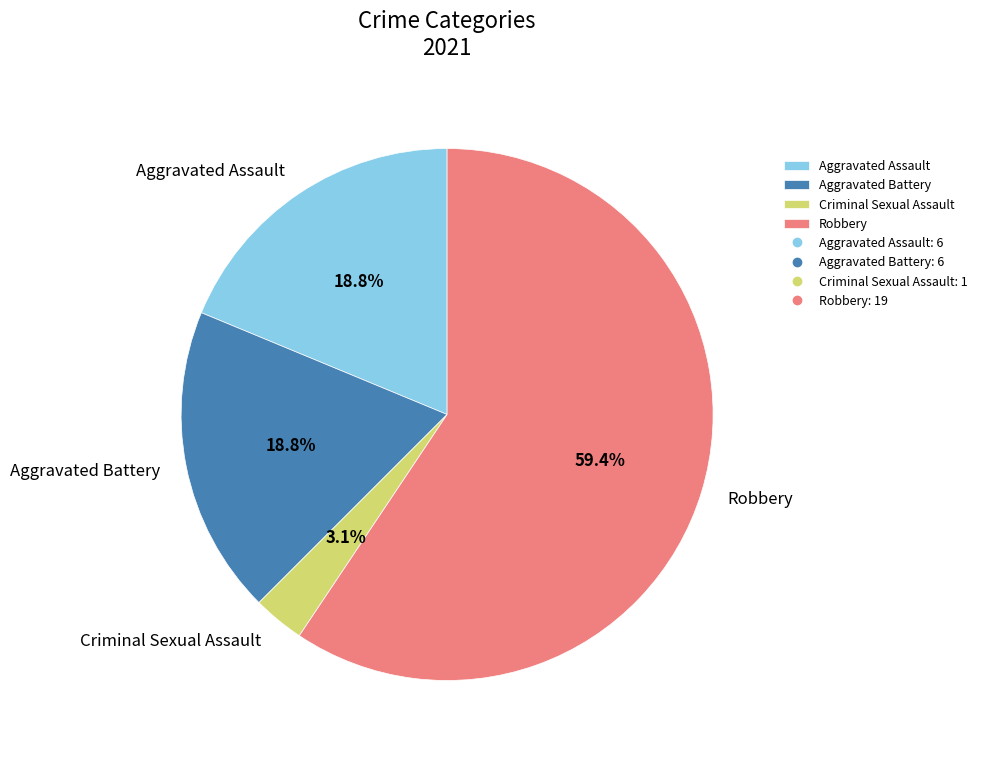

Is there a majority slice in this chart?

Yes